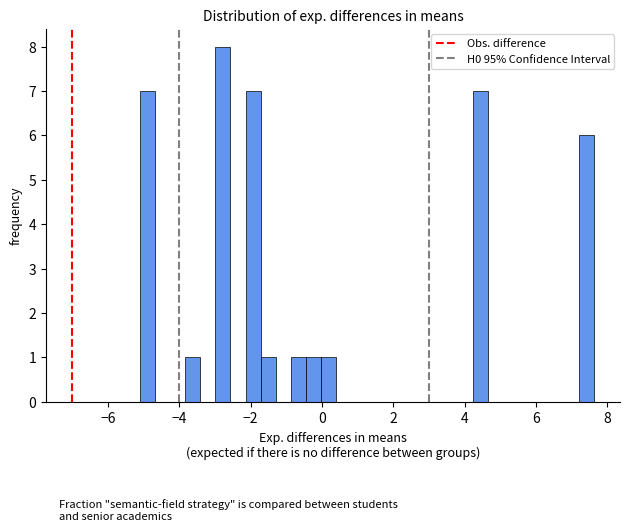

Read against the x-axis, roughly where is the centre of the tallest bar?

-2.8